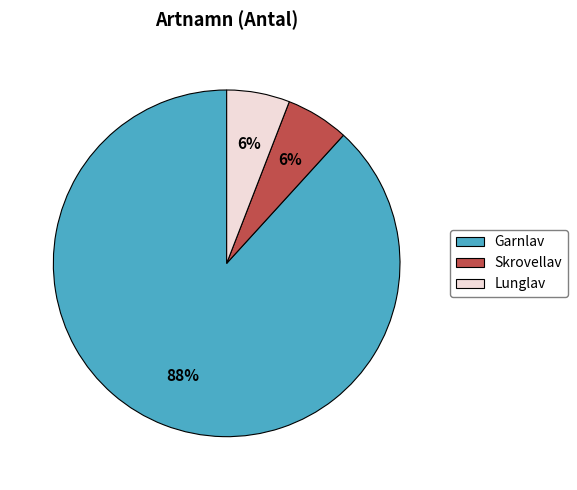

What percentage is the Lunglav slice, to the nearest percent?

6%